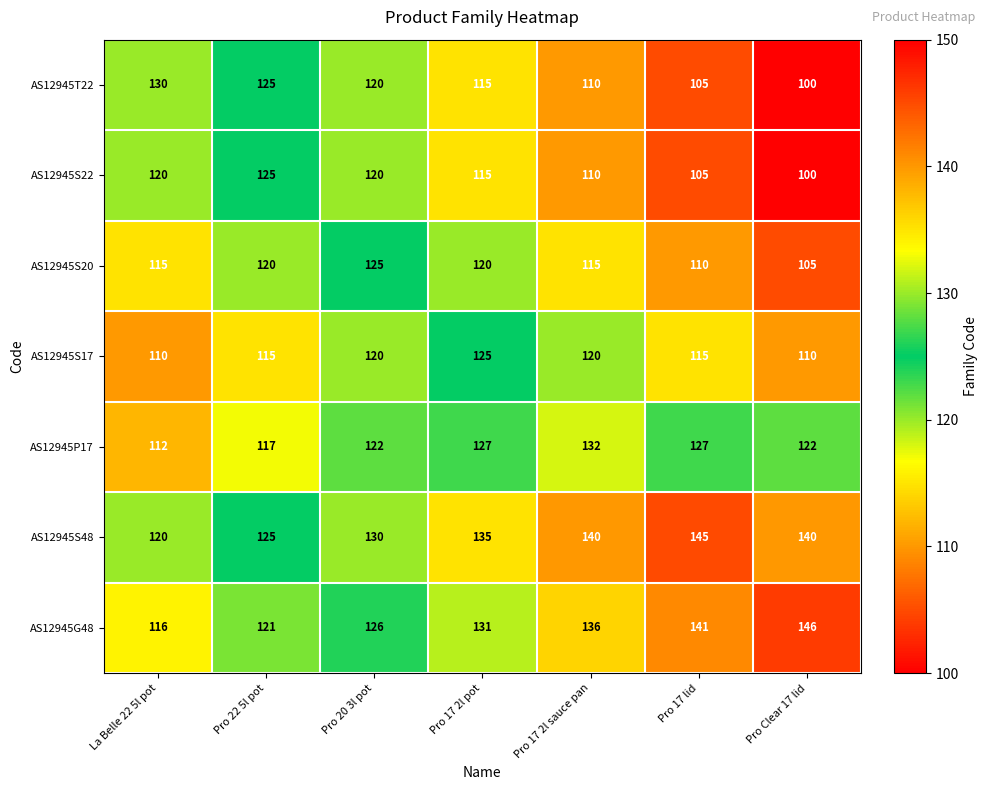

What is the spread (max minus min) of values at La Belle 22 5l pot?

20